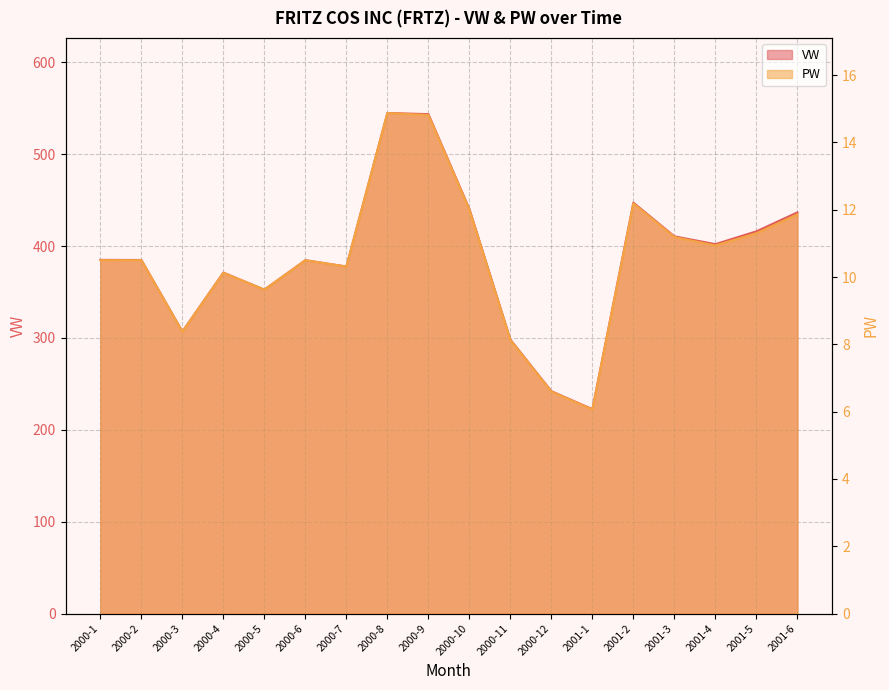

The value of VW at 2001-1 is 222.5. True or false?

True